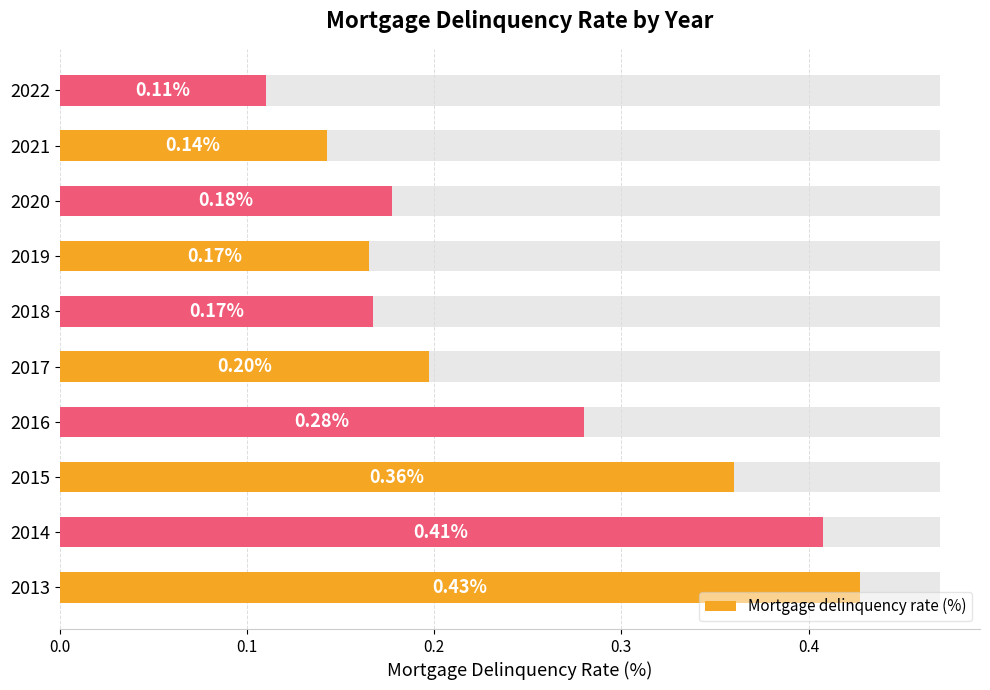

What position from the left is 0.3?

4